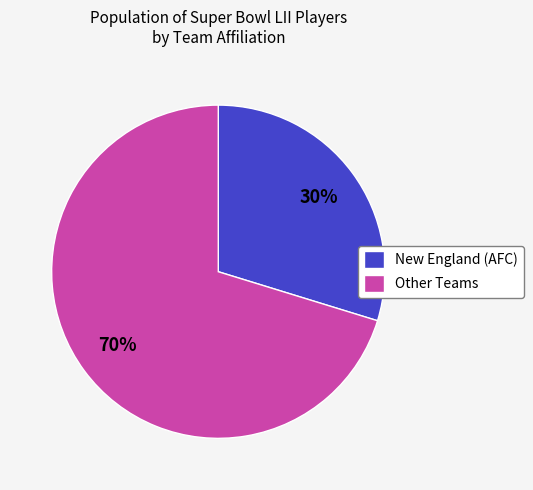

Combined, do New England (AFC) and Other Teams account for over 50%?

Yes